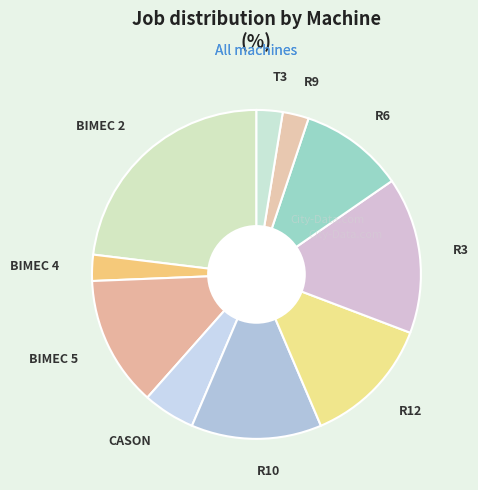

How many slices are in this pie chart?

10